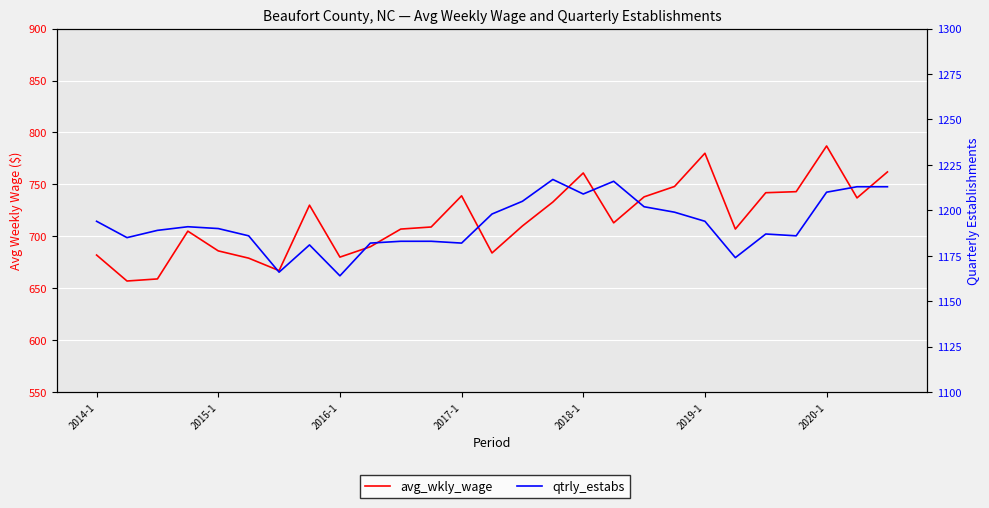

The avg_wkly_wage series shows 154 at 14. True or false?

False